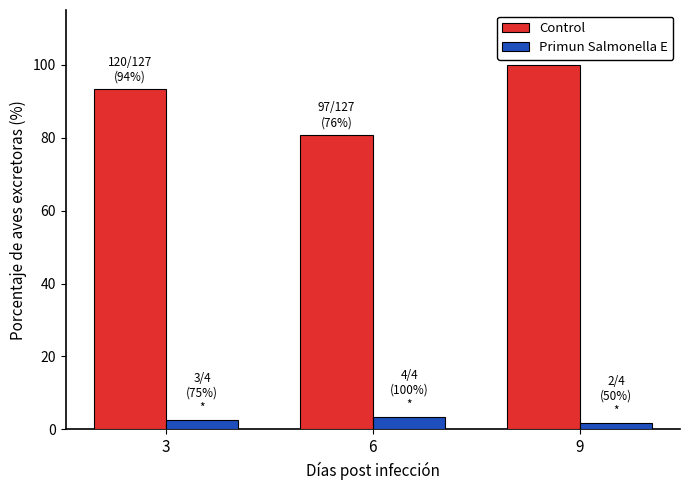

What is the difference between the maximum and minimum values in the Primun Salmonella E series?

1.7